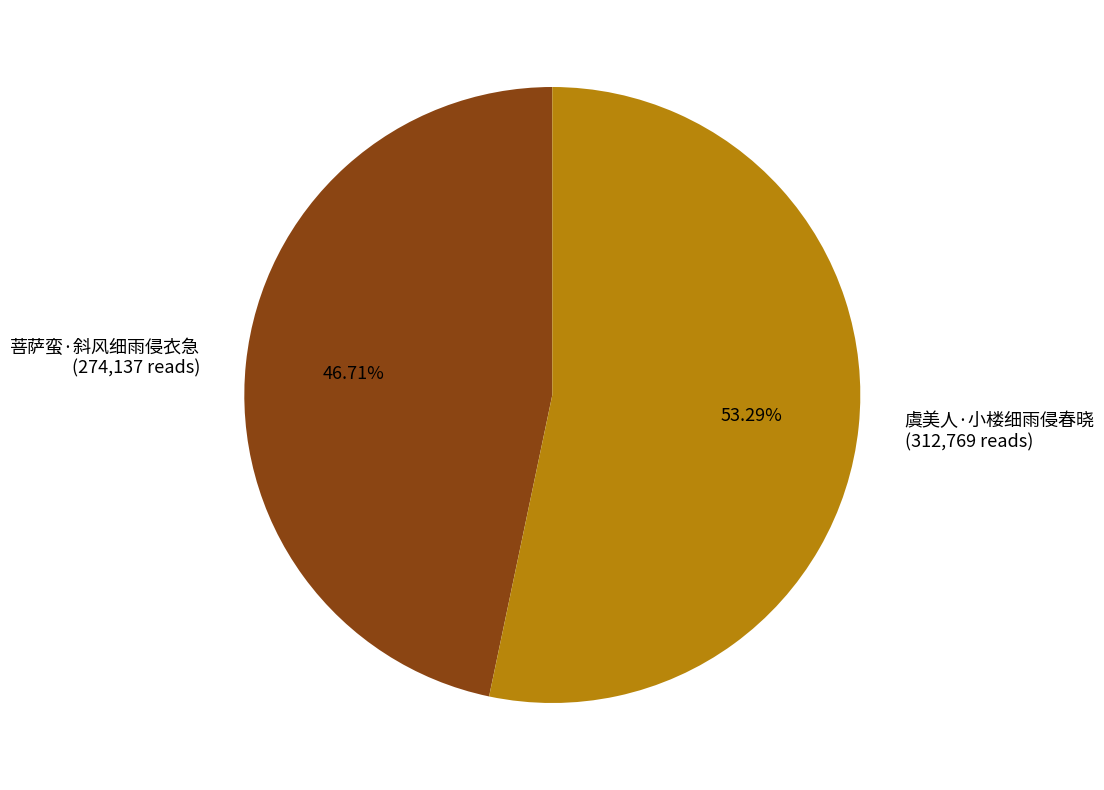

Is it true that 菩萨蛮·斜风细雨侵衣急 is 47% of the pie?

True